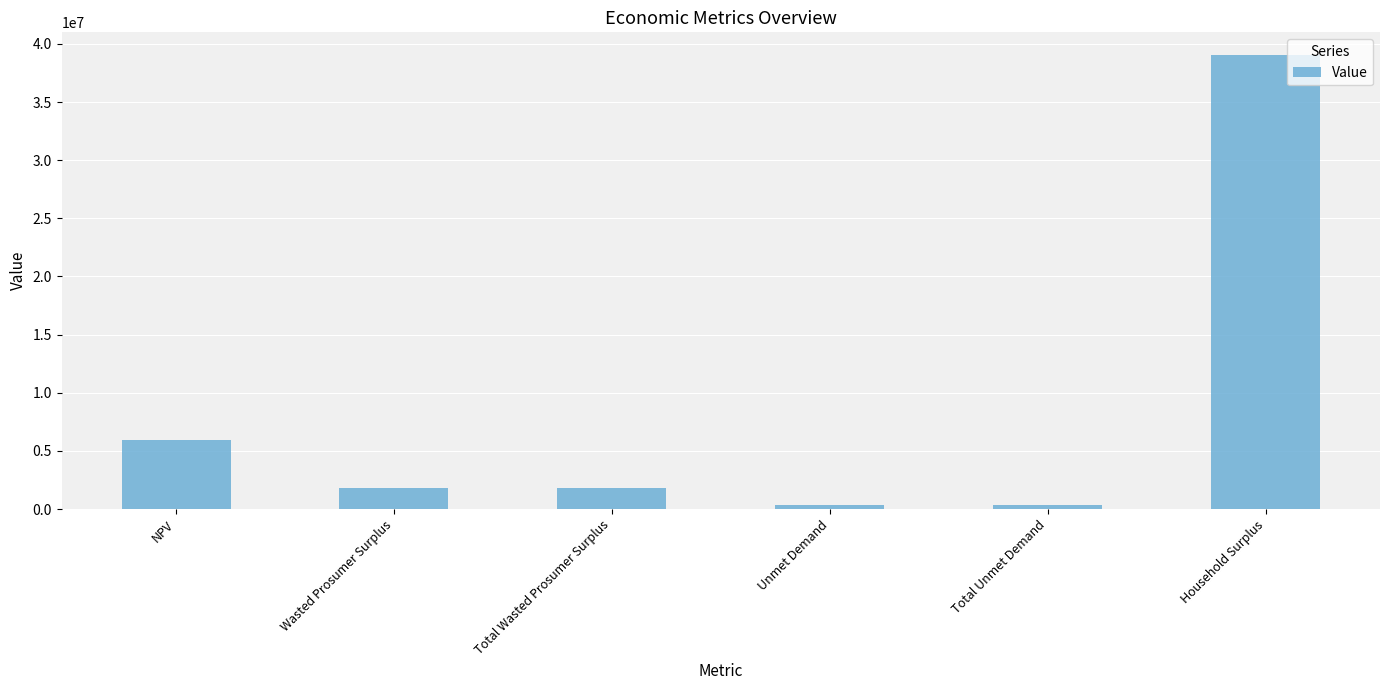

What is the label of the 1st bar from the left?

NPV